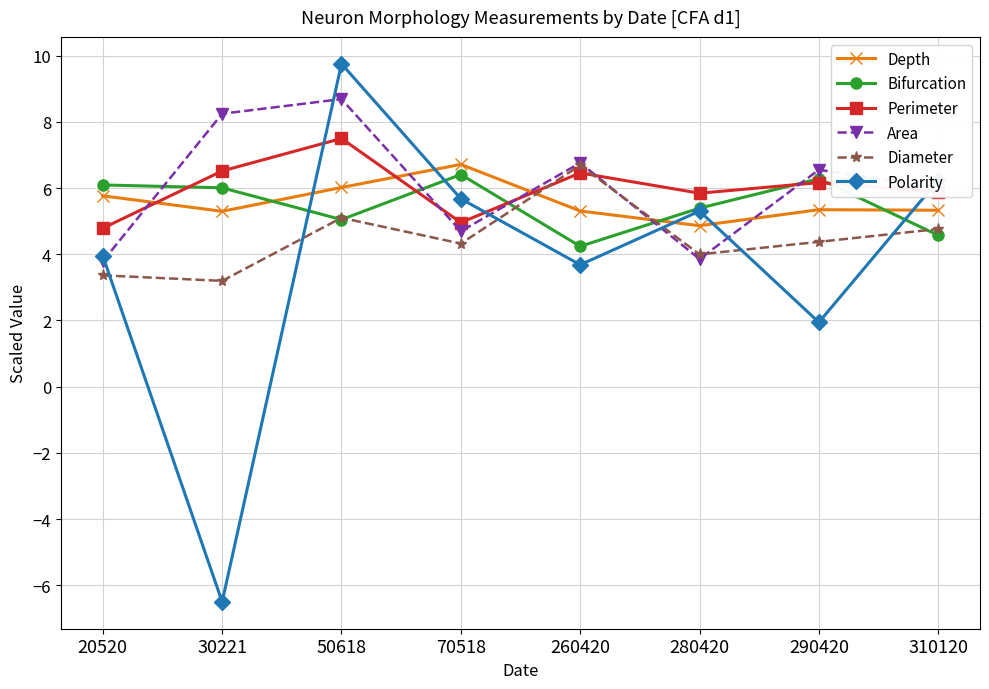

What is the difference between the maximum and second lowest values in the Polarity series?

7.8